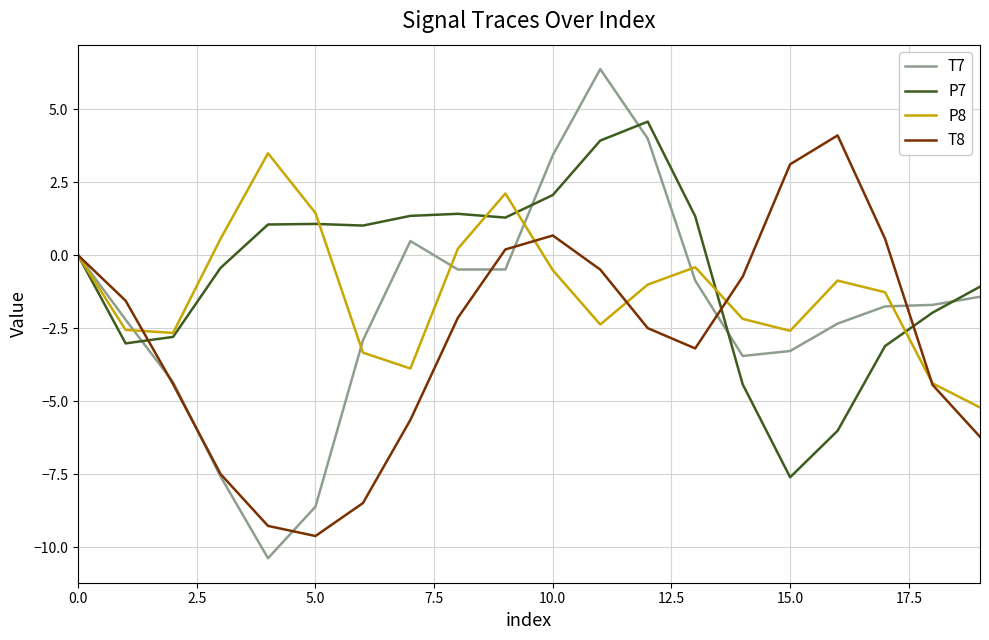

Which series has the largest range (max minus min)?

T7